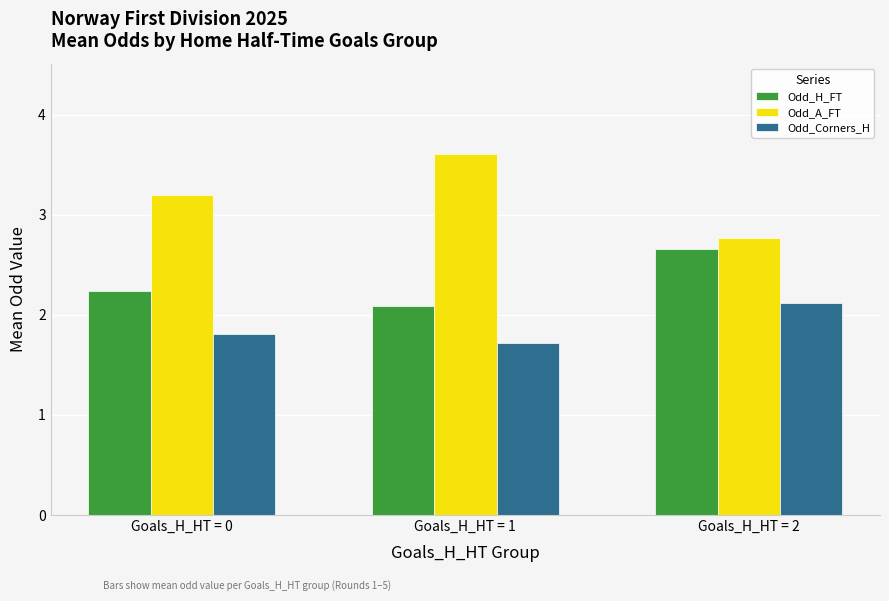

Which category has the highest value in the Odd_Corners_H series?

Goals_H_HT = 2